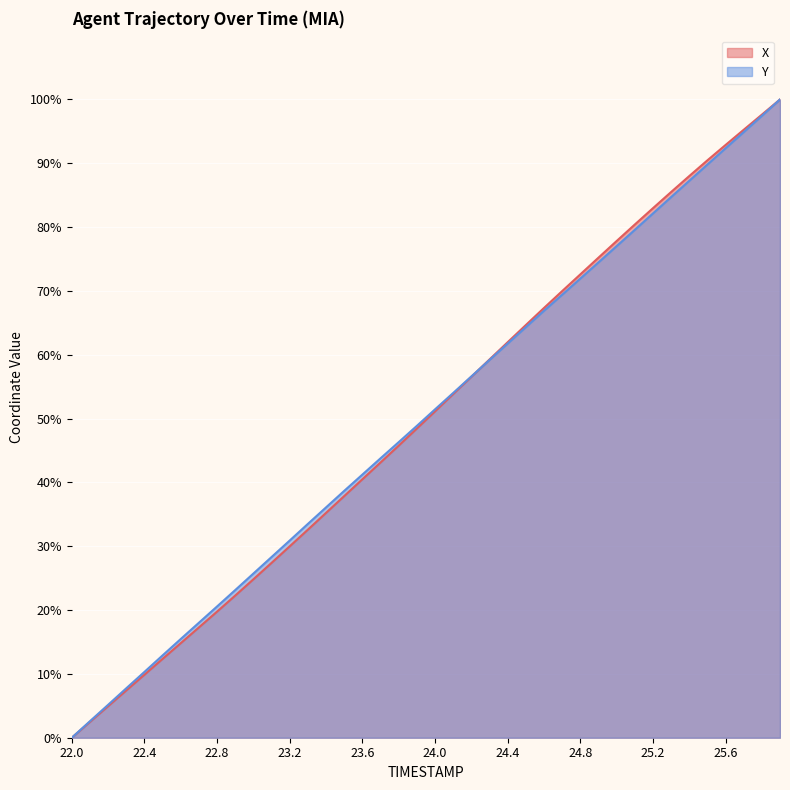

What position from the left is 23.6?

17